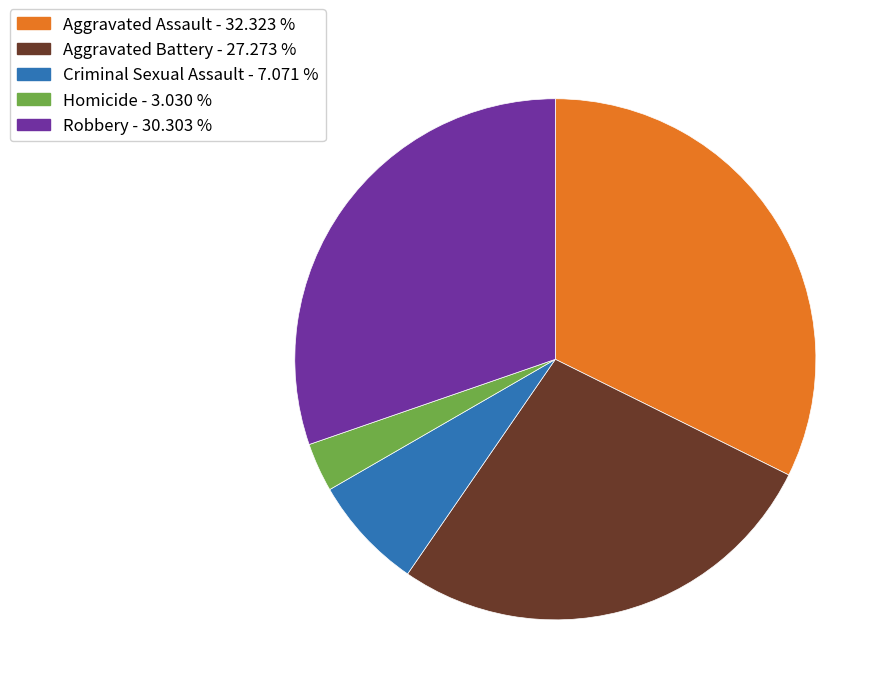

Combined, do Aggravated Assault - 32.323 % and Robbery - 30.303 % account for over 50%?

Yes